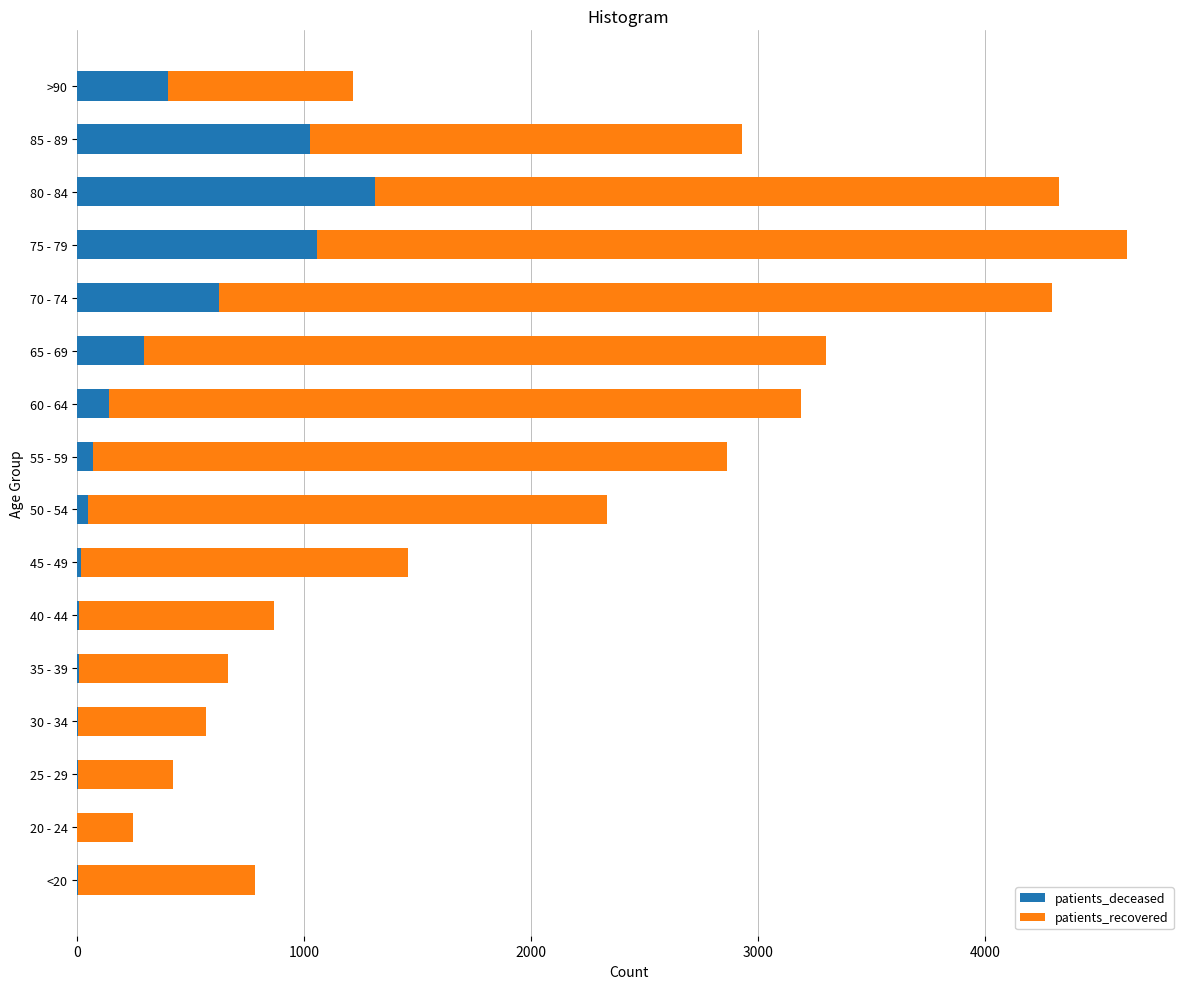

Count the number of data series in this chart.

2